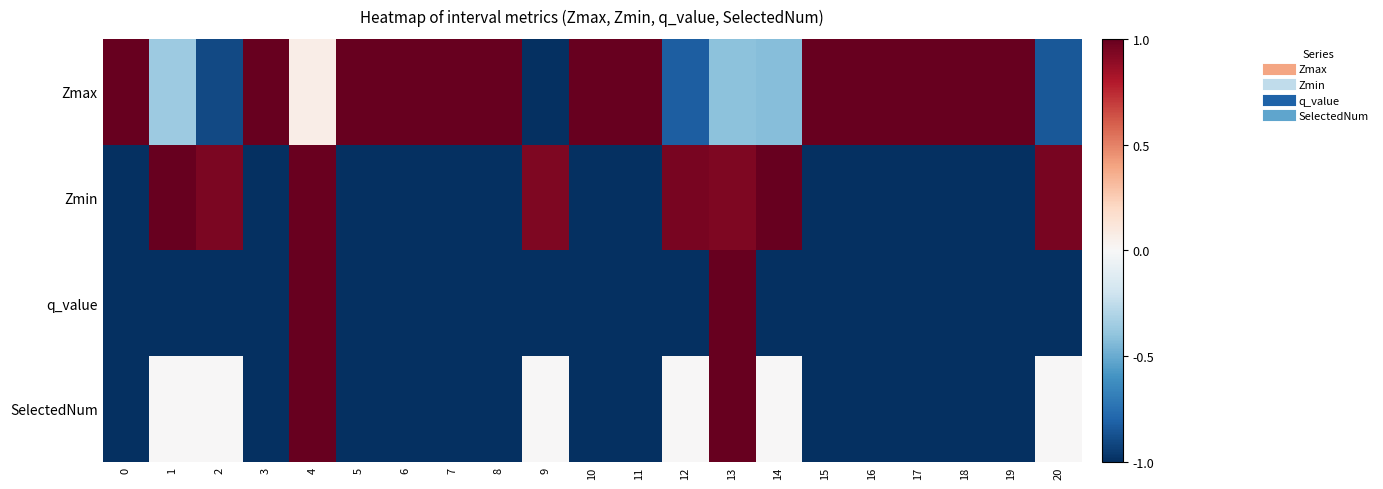

List the series in order of their overall mean, highest first.

Zmax, Zmin, SelectedNum, q_value